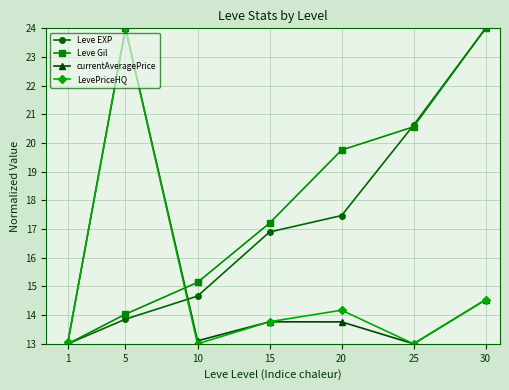

Where is the first local maximum for currentAveragePrice?

5